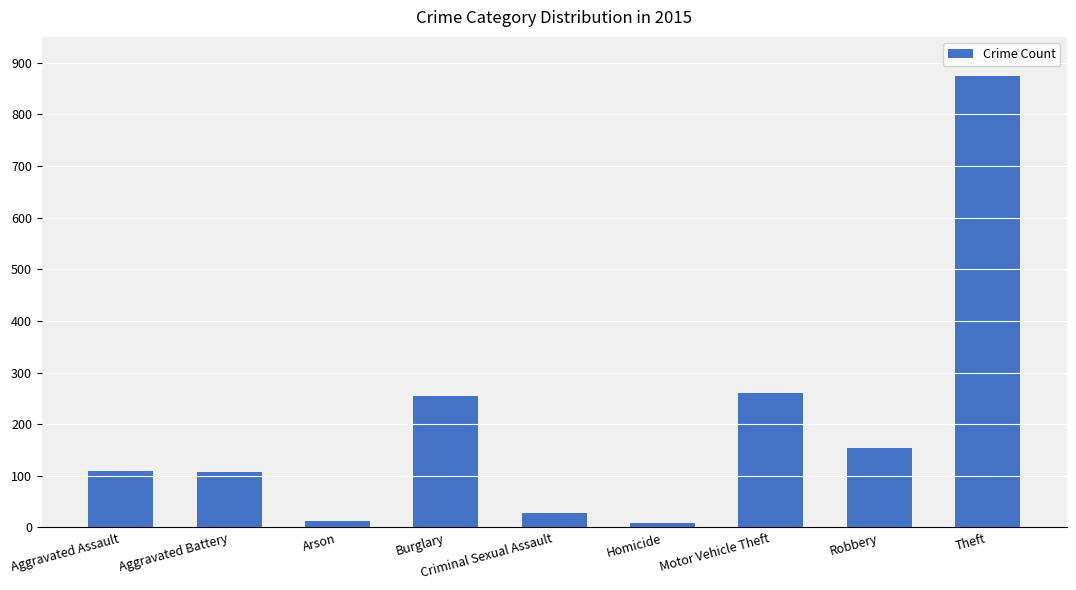

Count the number of data series in this chart.

1